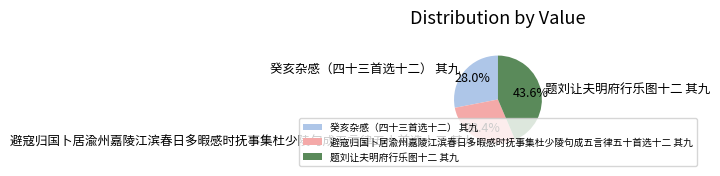

Approximately how many times larger is the value at 避寇归国卜居渝州嘉陵江滨春日多暇感时抚事集杜少陵句成五言律五十首选十二 其九 compared to 癸亥杂感（四十三首选十二） 其九?

1.0